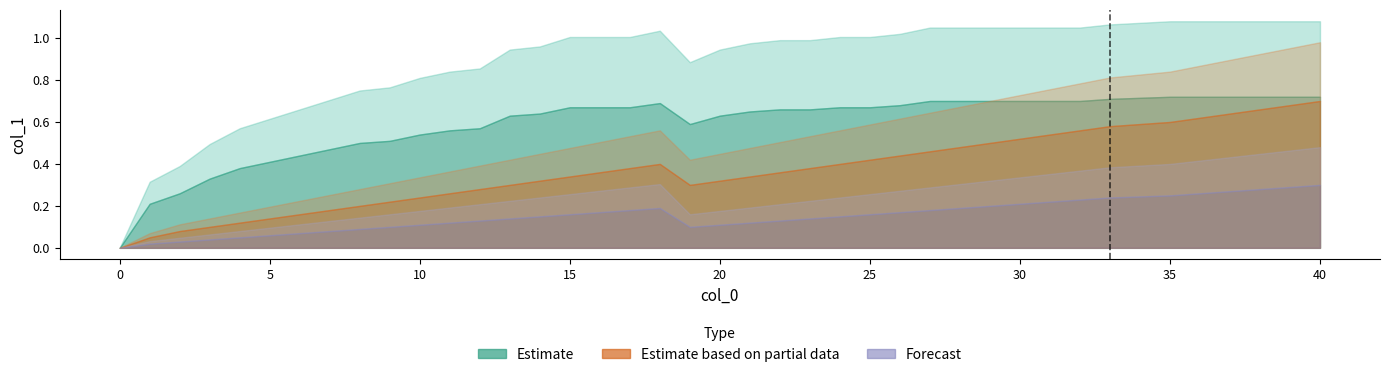

Which series has the largest range (max minus min)?

Estimate